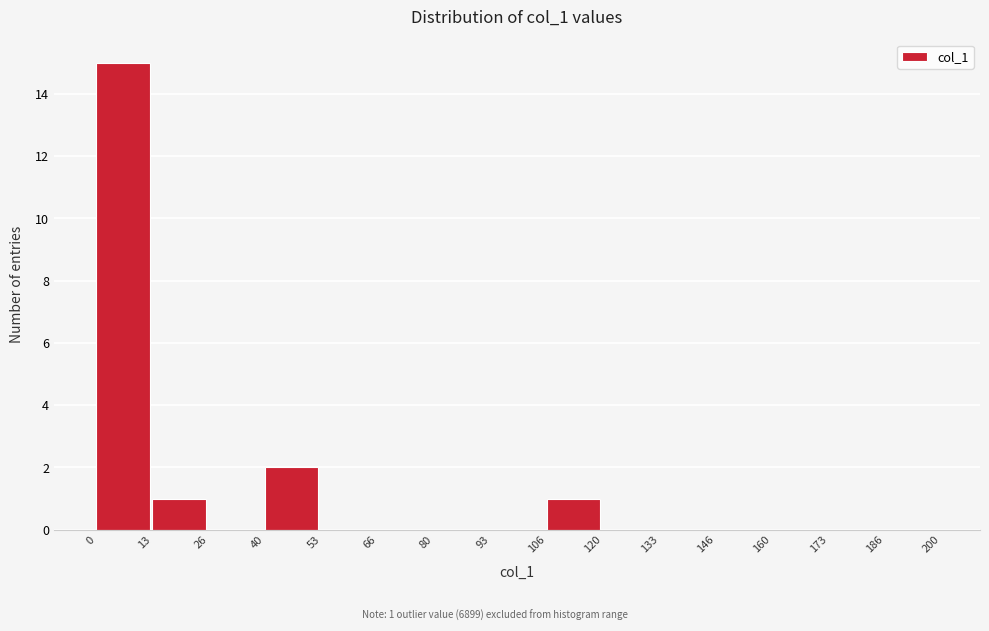

Which range on the x-axis has the tallest bar?

0 to 13